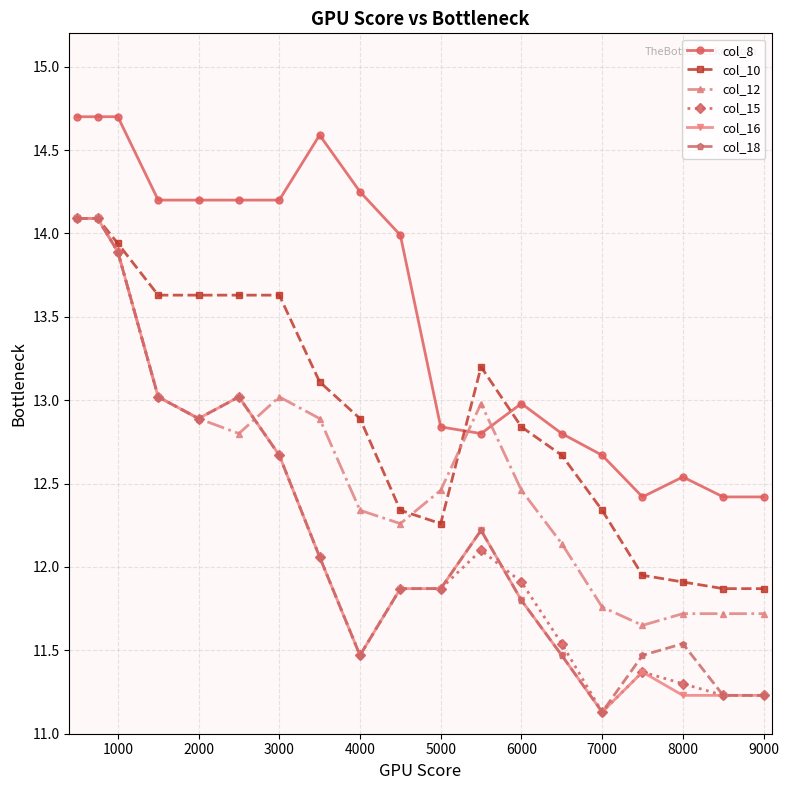

What is the minimum value shown in the chart?

11.1